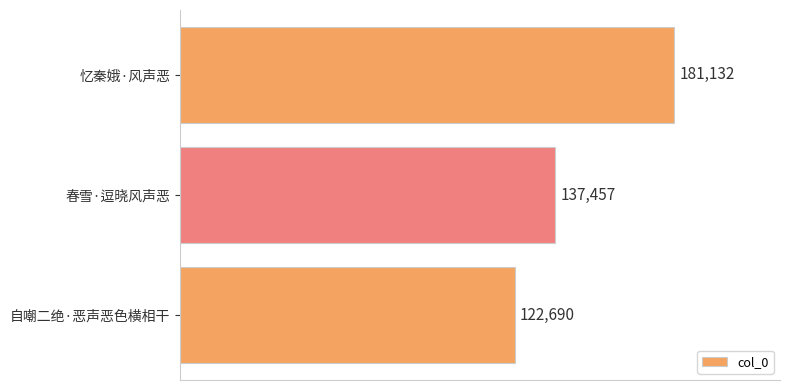

How many distinct data groups are displayed?

1